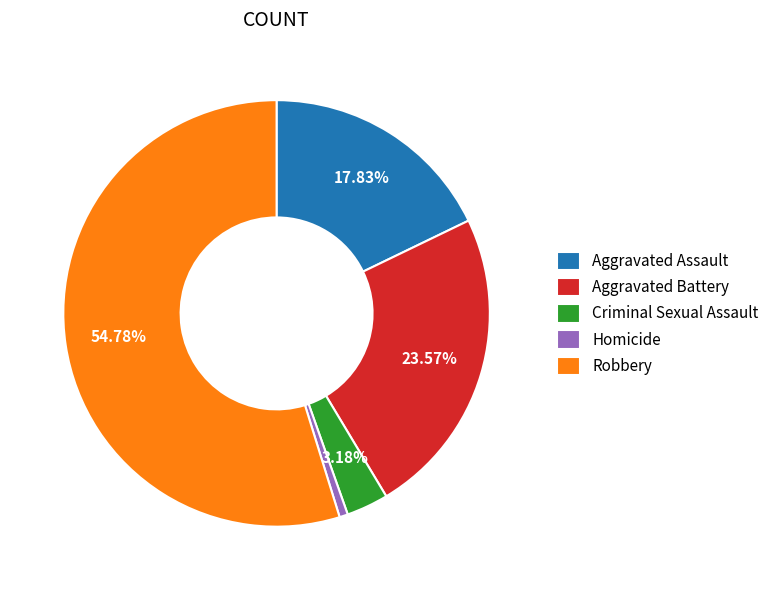

Do Homicide and Aggravated Assault together represent more than half of the pie?

No